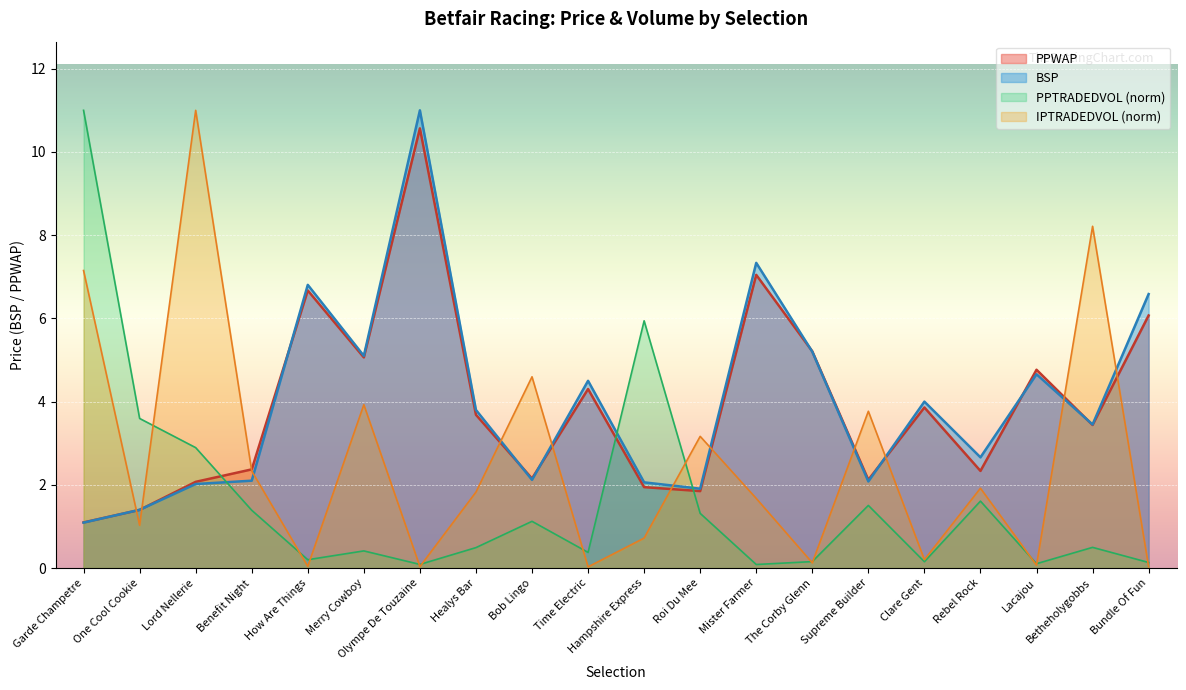

Which series has the largest total across all categories?

BSP